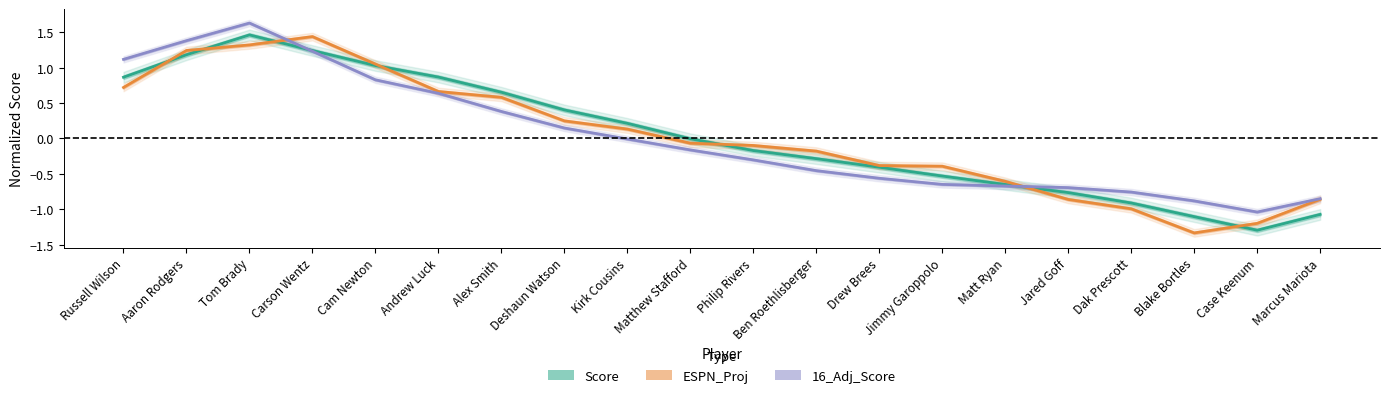

Reading left to right, list all the values displayed in this chart.

Score: Russell Wilson=0.9	Aaron Rodgers=1.2	Tom Brady=1.5	Carson Wentz=1.2	Cam Newton=1.0	Andrew Luck=0.9	Alex Smith=0.7	Deshaun Watson=0.4	Kirk Cousins=0.2	Matthew Stafford=-0.0	Philip Rivers=-0.2	Ben Roethlisberger=-0.3	Drew Brees=-0.4	Jimmy Garoppolo=-0.5	Matt Ryan=-0.6	Jared Goff=-0.8	Dak Prescott=-0.9	Blake Bortles=-1.1	Case Keenum=-1.3	Marcus Mariota=-1.1
ESPN_Proj: Russell Wilson=0.7	Aaron Rodgers=1.2	Tom Brady=1.3	Carson Wentz=1.4	Cam Newton=1.1	Andrew Luck=0.7	Alex Smith=0.6	Deshaun Watson=0.2	Kirk Cousins=0.1	Matthew Stafford=-0.1	Philip Rivers=-0.1	Ben Roethlisberger=-0.2	Drew Brees=-0.4	Jimmy Garoppolo=-0.4	Matt Ryan=-0.6	Jared Goff=-0.9	Dak Prescott=-1.0	Blake Bortles=-1.3	Case Keenum=-1.2	Marcus Mariota=-0.9
16_Adj_Score: Russell Wilson=1.1	Aaron Rodgers=1.4	Tom Brady=1.6	Carson Wentz=1.2	Cam Newton=0.8	Andrew Luck=0.6	Alex Smith=0.4	Deshaun Watson=0.1	Kirk Cousins=-0.0	Matthew Stafford=-0.2	Philip Rivers=-0.3	Ben Roethlisberger=-0.5	Drew Brees=-0.6	Jimmy Garoppolo=-0.6	Matt Ryan=-0.7	Jared Goff=-0.7	Dak Prescott=-0.8	Blake Bortles=-0.9	Case Keenum=-1.0	Marcus Mariota=-0.8